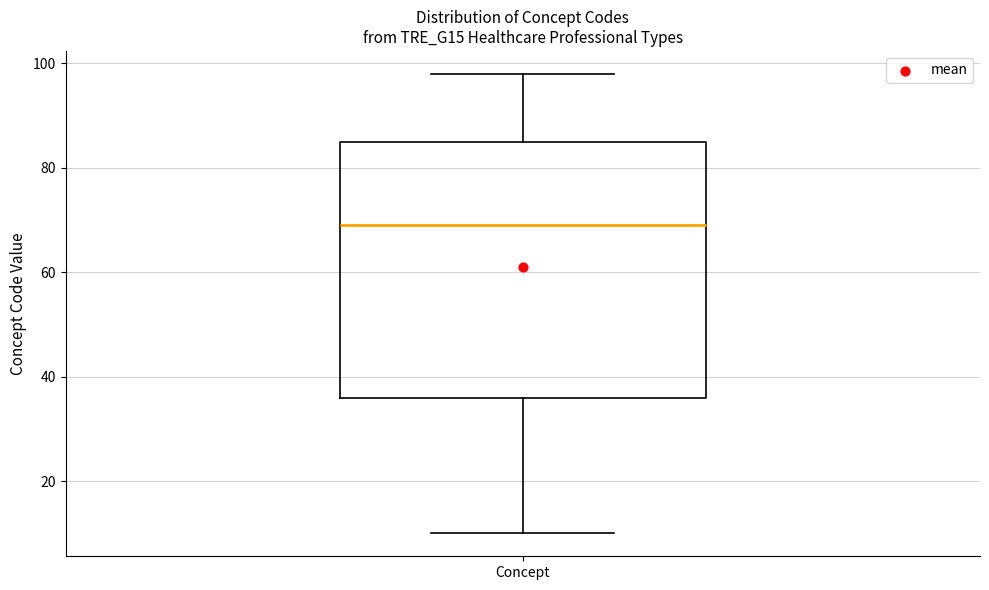

Read this box plot against the y-axis: the position of the median line, the range covered by the box, and the ends of both whiskers. The values are not printed on the chart, so give them approximately, as read against the axis.

median 70, box 36 to 86, whiskers 10 to 98